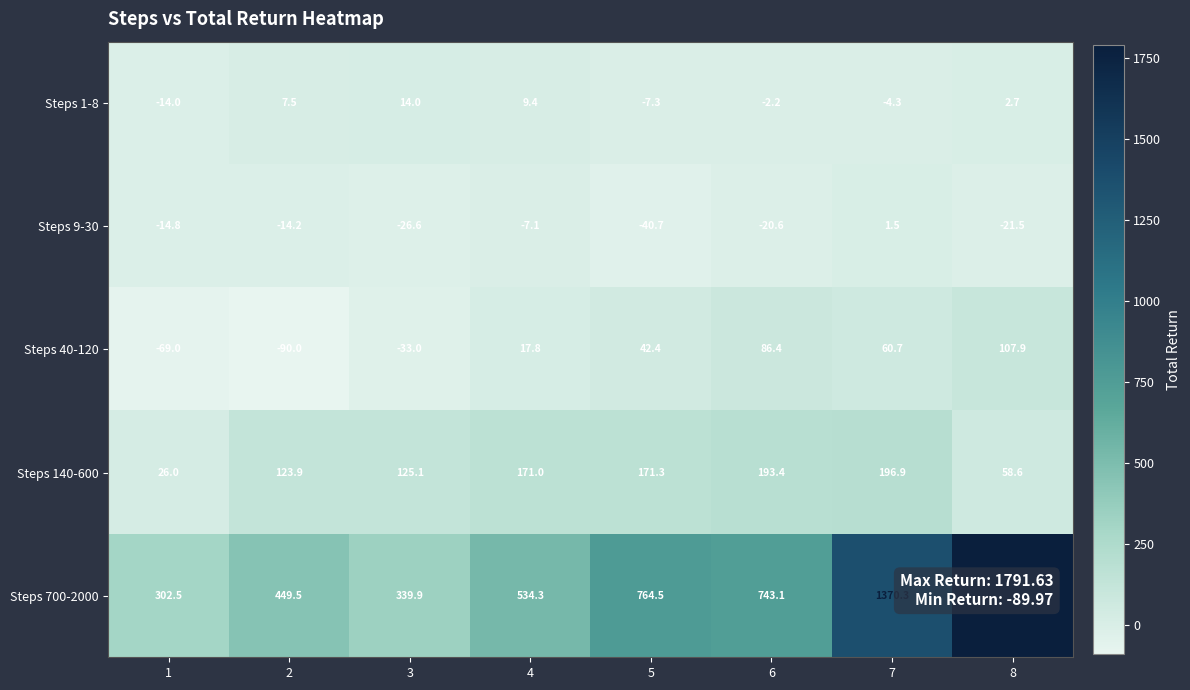

At 7, list the series in order from smallest to largest.

Steps 1-8, Steps 9-30, Steps 40-120, Steps 140-600, Steps 700-2000